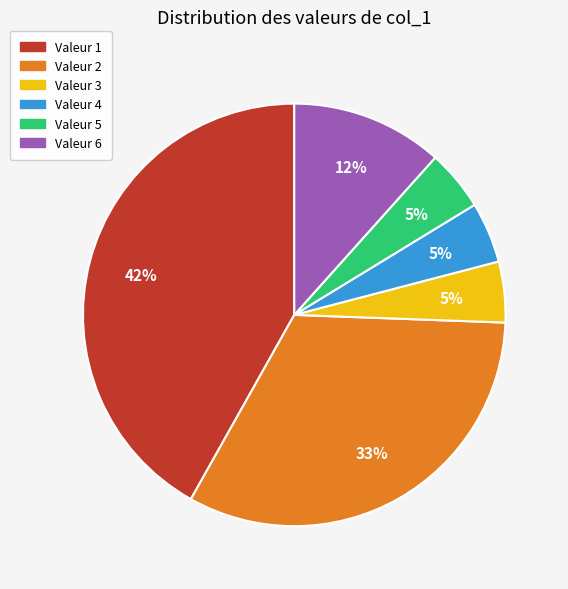

Which category has the biggest portion of the pie?

Valeur 1